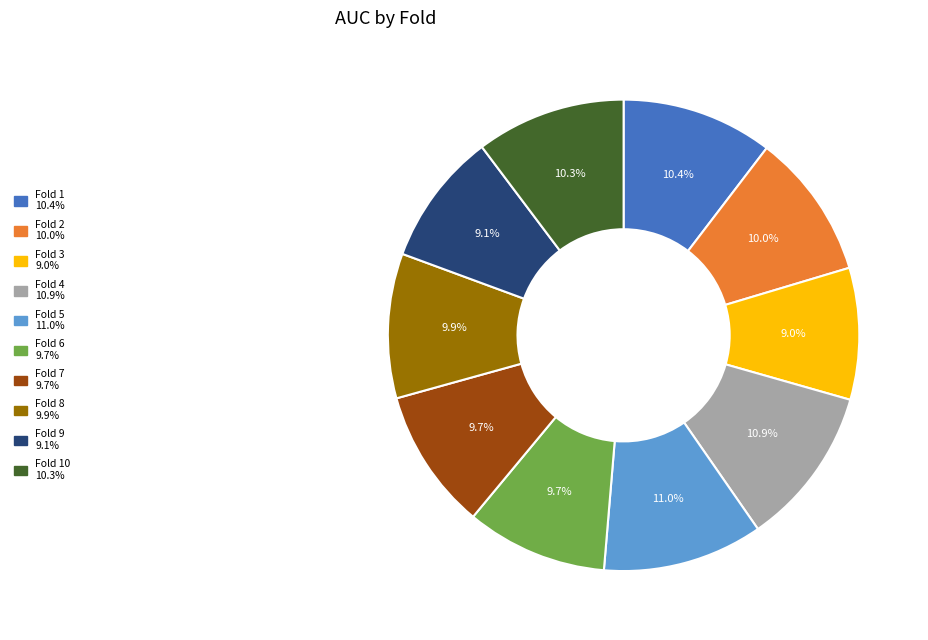

Is there a majority slice in this chart?

No